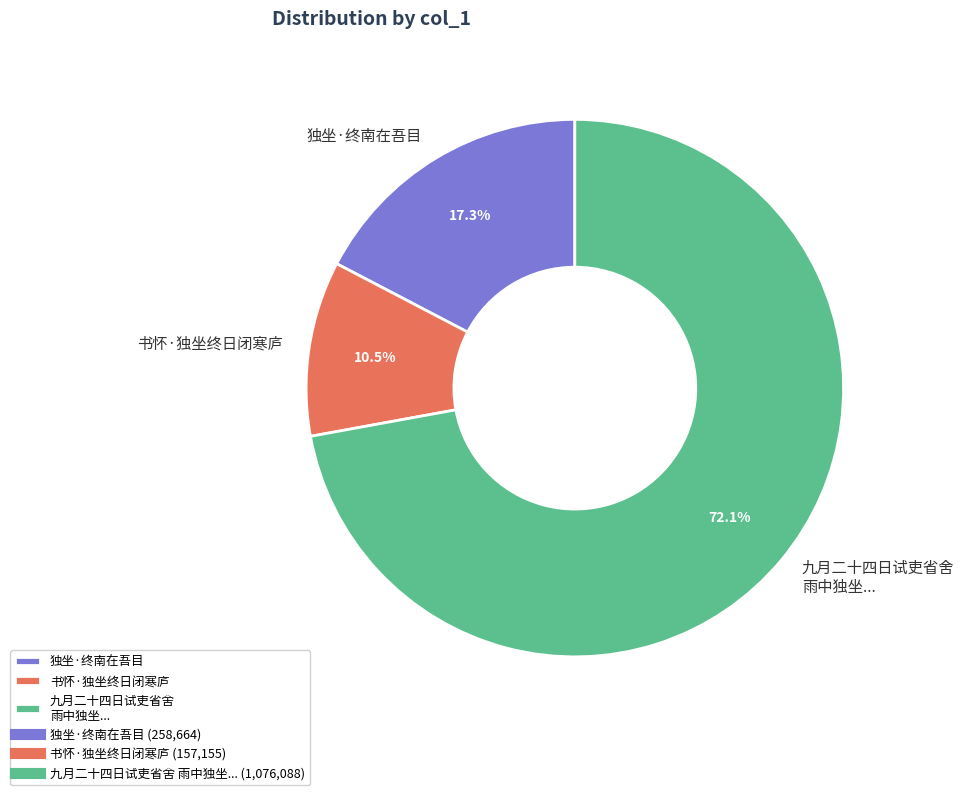

Rank the categories by value from lowest to highest.

书怀·独坐终日闭寒庐, 独坐·终南在吾目, 九月二十四日试吏省舍 雨中独坐...